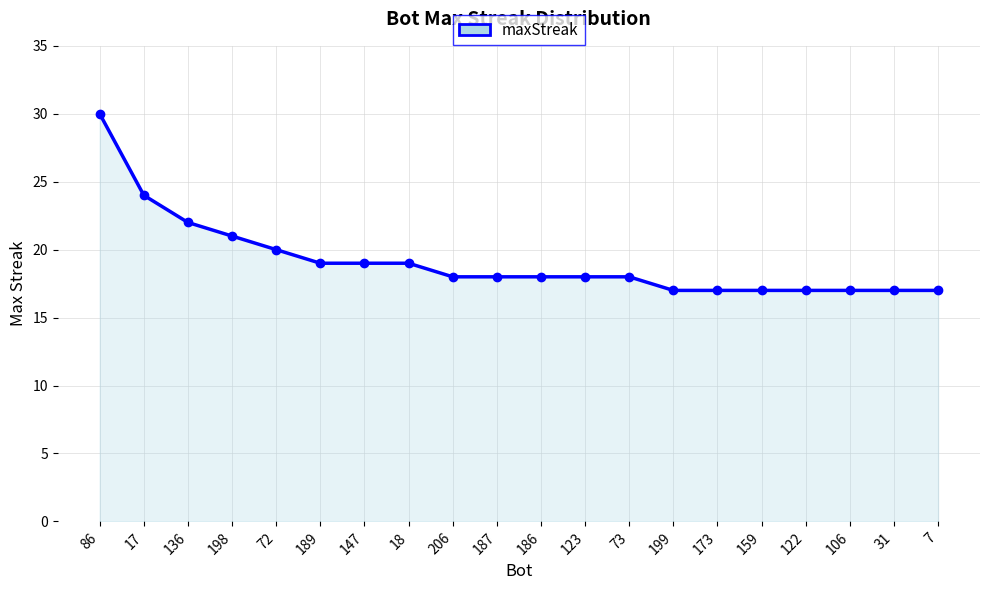

What is the value of the 20th point from the left?

17